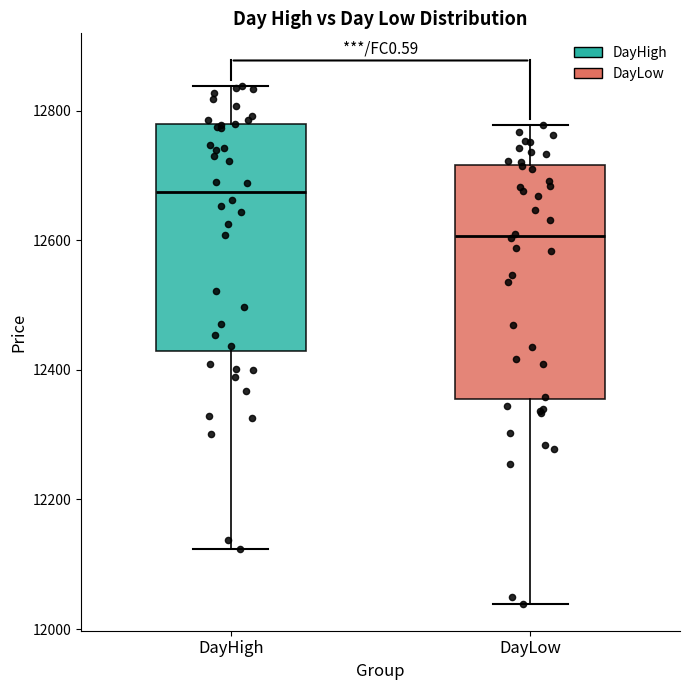

Which box has the highest median line?

DayHigh